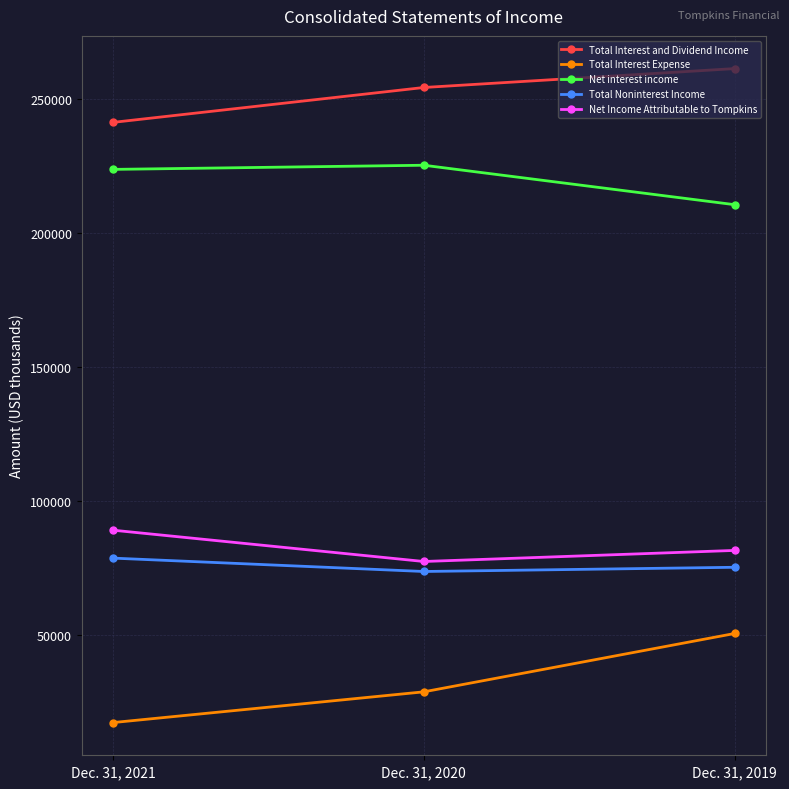

True or false: Net Income Attributable to Tompkins has a value of 46217 at Dec. 31, 2021.

False